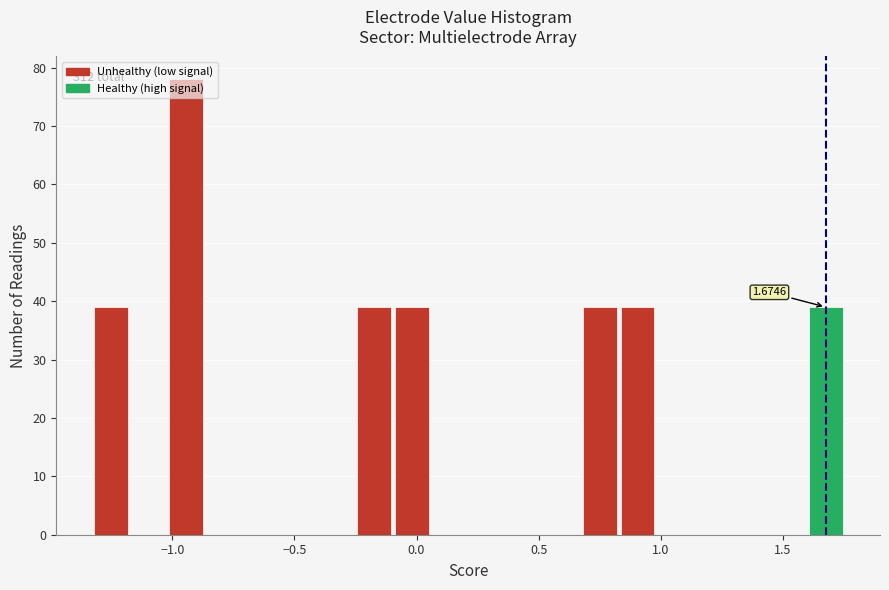

Around what value on the x-axis is the tallest bar? Give the approximate position of its centre, as read against the axis.

-0.95